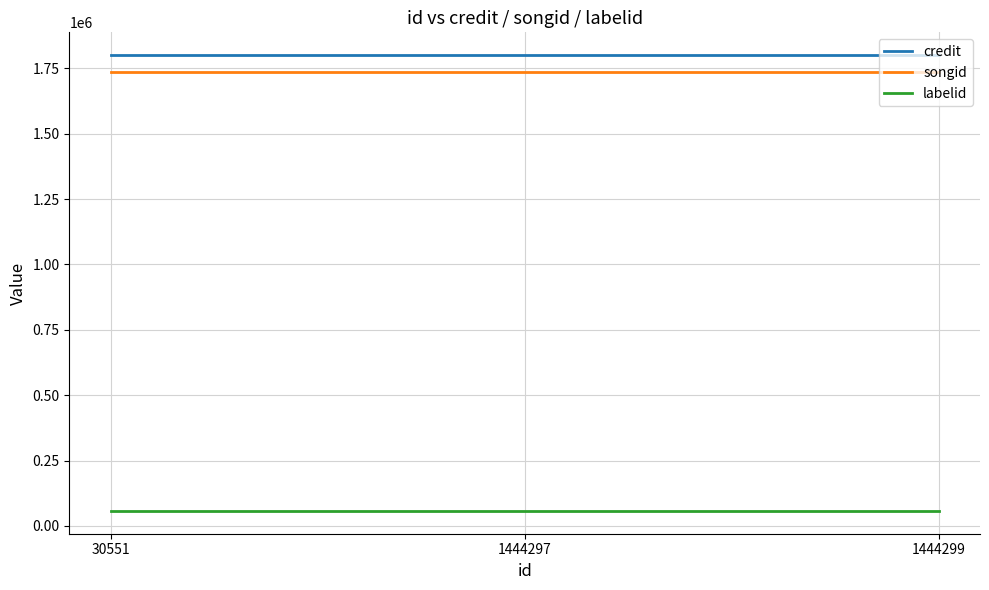

Reading left to right, list all the values displayed in this chart.

credit: 1800730	1800730	1800730
songid: 1736467	1736467	1736467
labelid: 57519	57519	57519